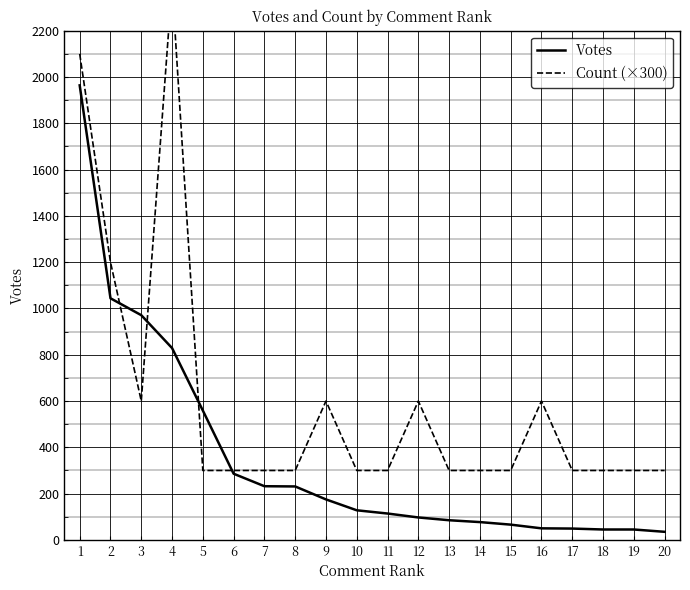

Rank the series at 14 from lowest to highest value.

Votes, Count (×300)